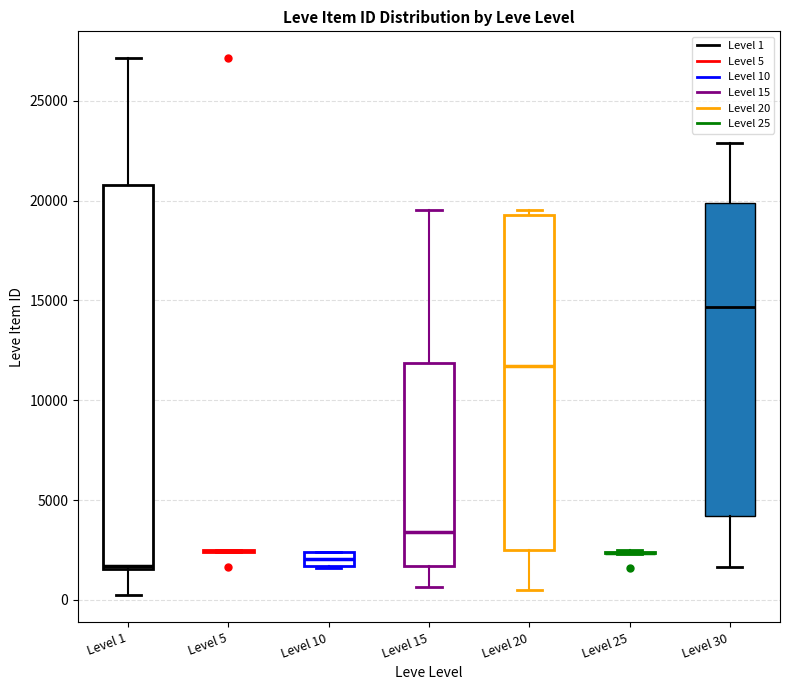

Comparing the boxes themselves (not the whiskers), which one is the tallest?

Level 1